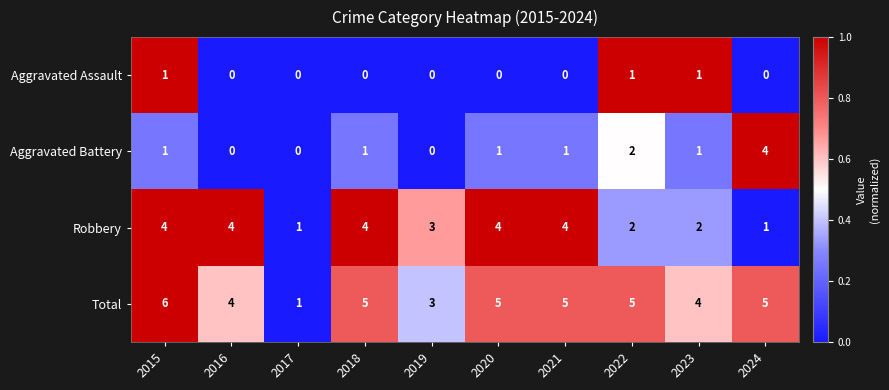

How many categories are shown in the chart?

10